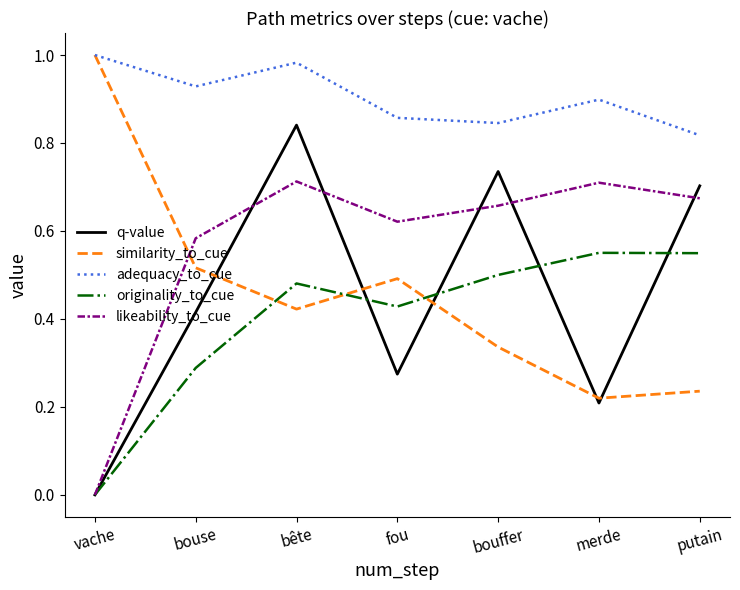

True or false: adequacy_to_cue and likeability_to_cue cross at least once.

False